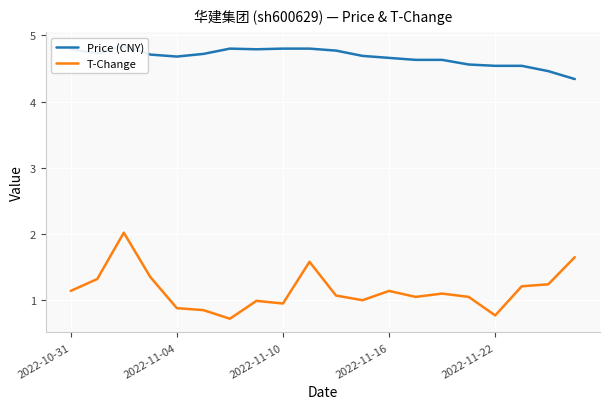

Where is Price (CNY) nearest to the value 4?

19